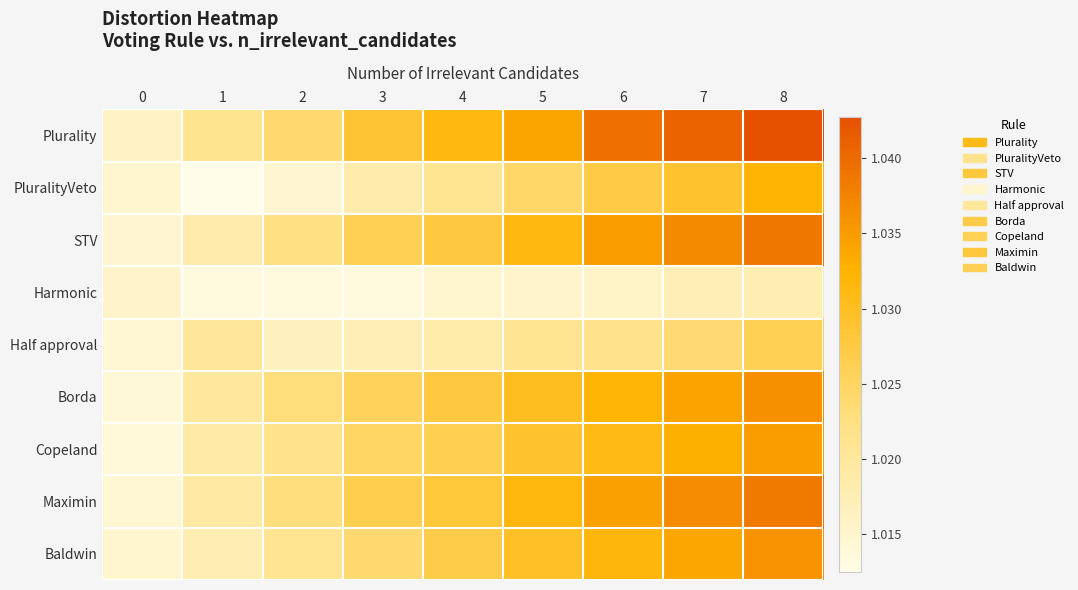

What is the minimum value shown in the chart?

1.0